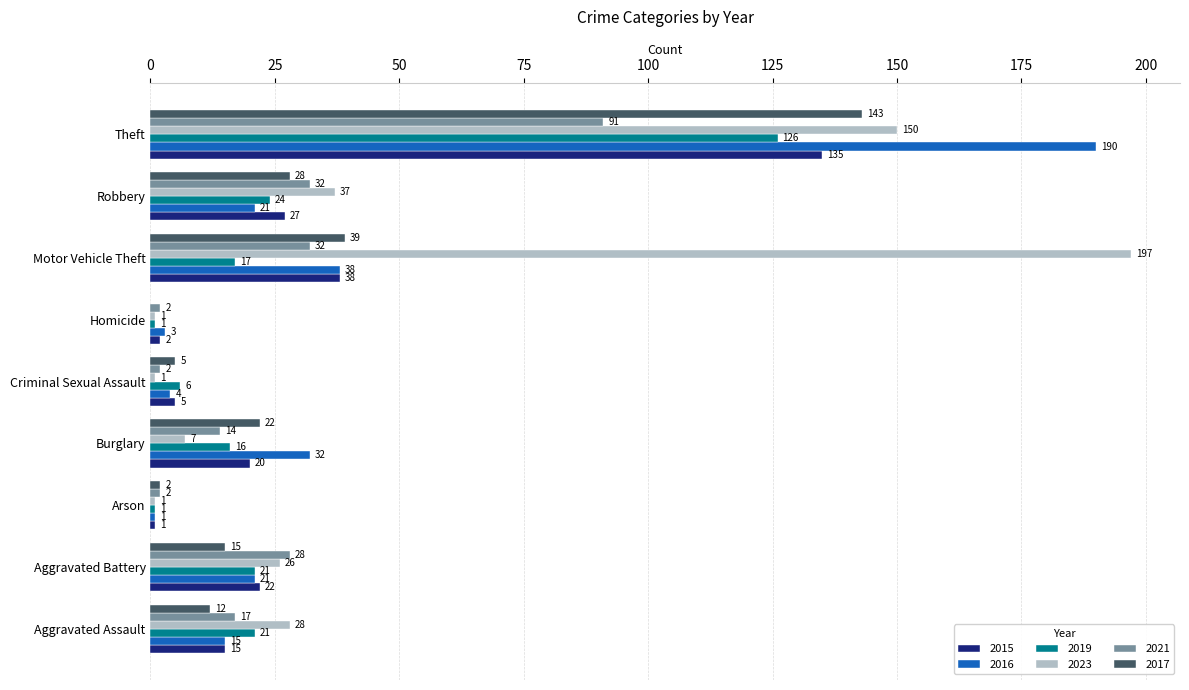

Where is 2016 nearest to the value 95?

Motor Vehicle Theft